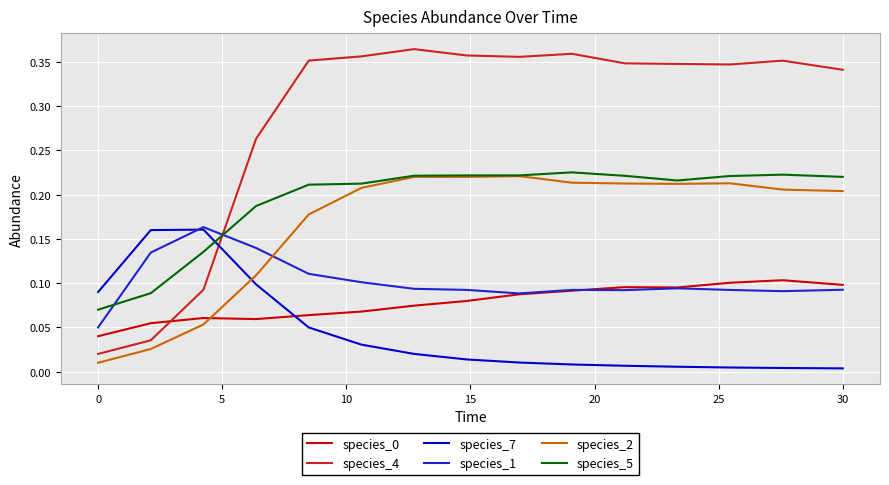

True or false: species_4 and species_0 intersect in this chart.

True